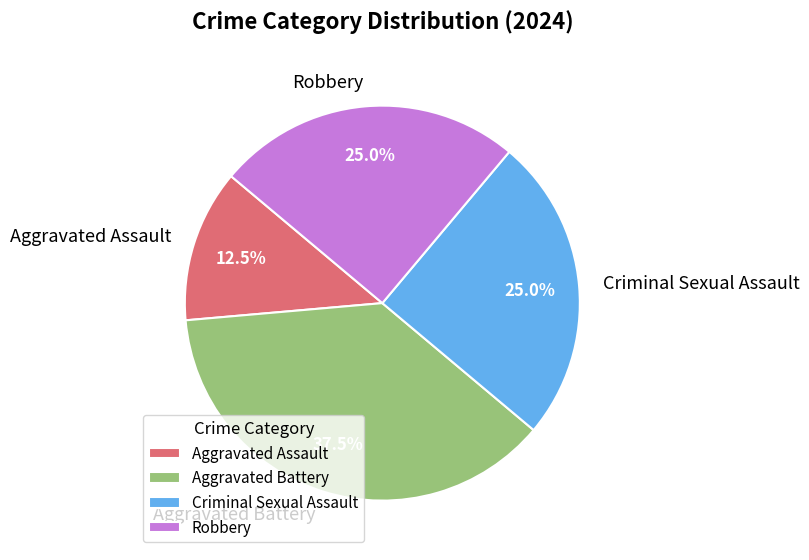

How many slices are in this pie chart?

4